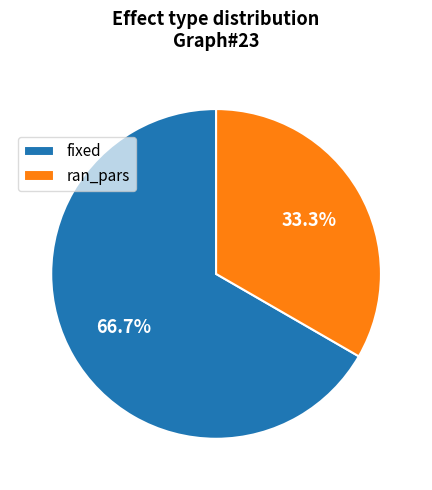

What is the total percentage of ran_pars and fixed?

100.0%